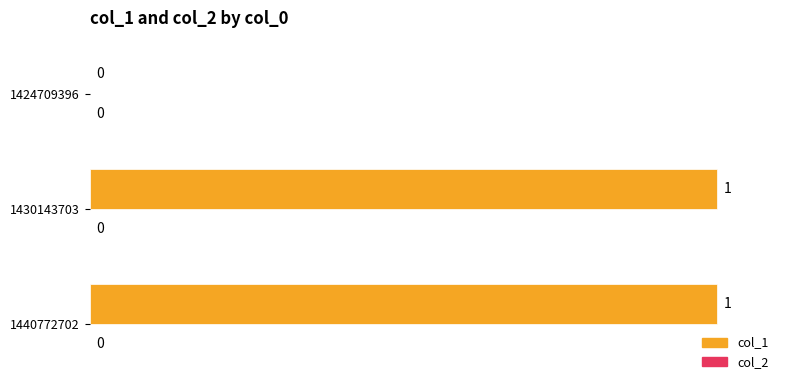

True or false: the data shows 0 at 1430143703.

False